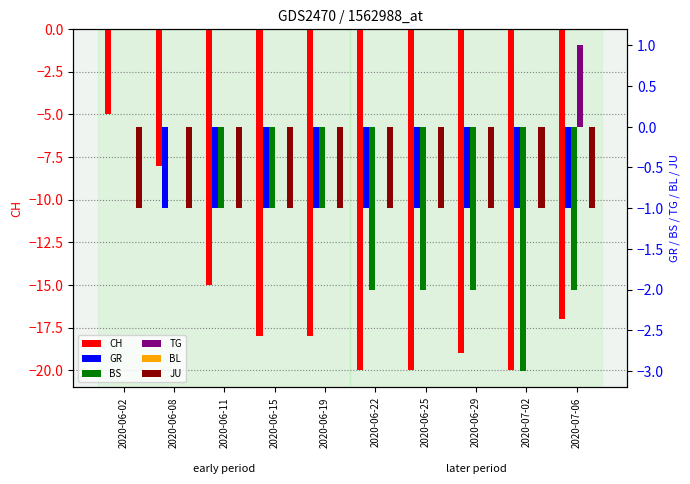

What is the label of the 7th bar from the left?

2020-06-25